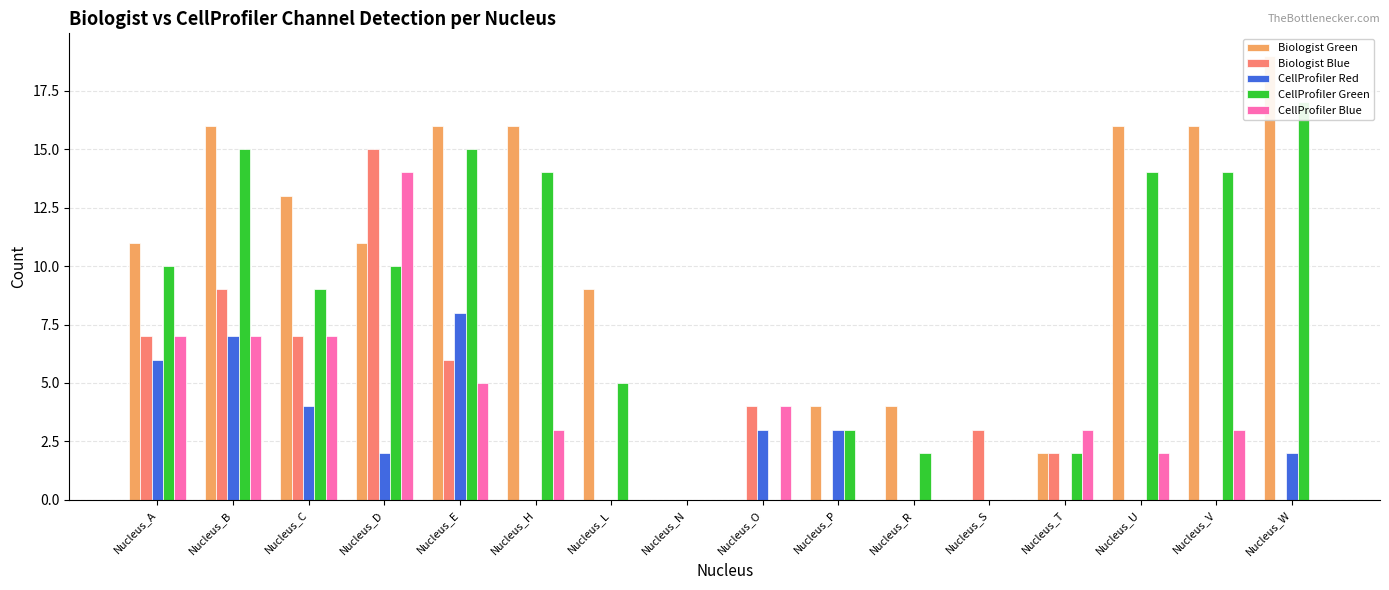

Which series has the largest total across all categories?

Biologist Green